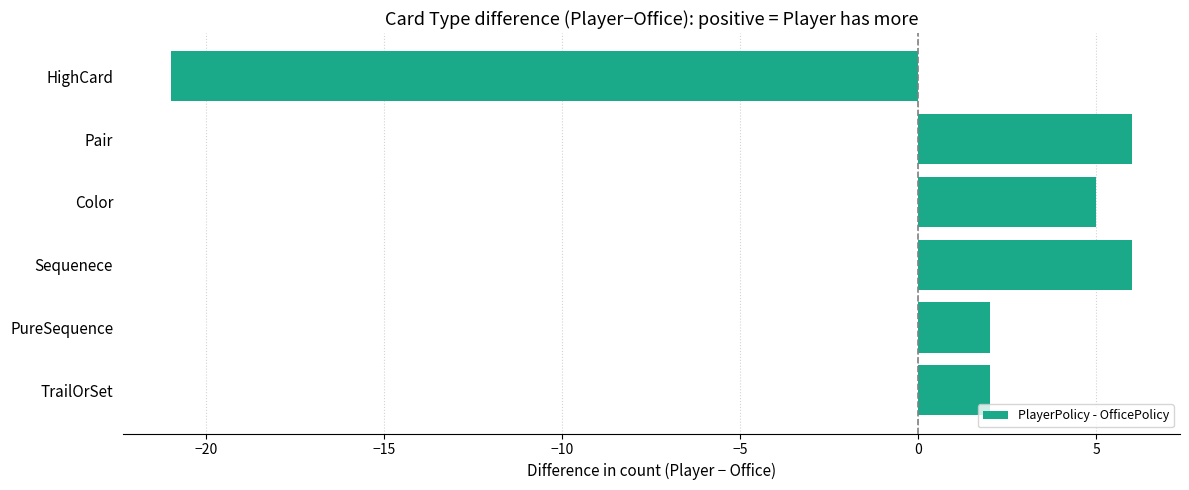

Reading top to bottom, what are all the values shown in this chart?

HighCard=-21	Pair=6	Color=5	Sequenece=6	PureSequence=2	TrailOrSet=2